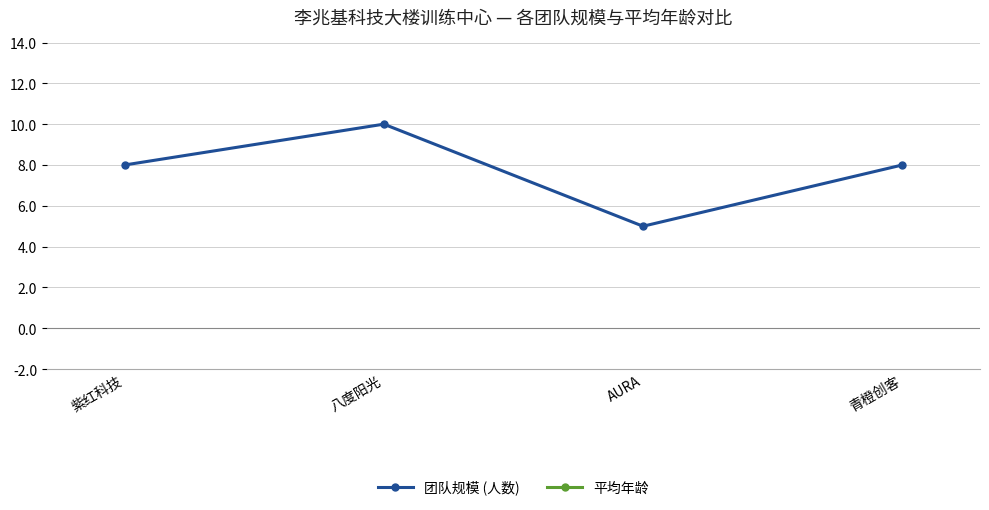

How many data points does each series have?

4